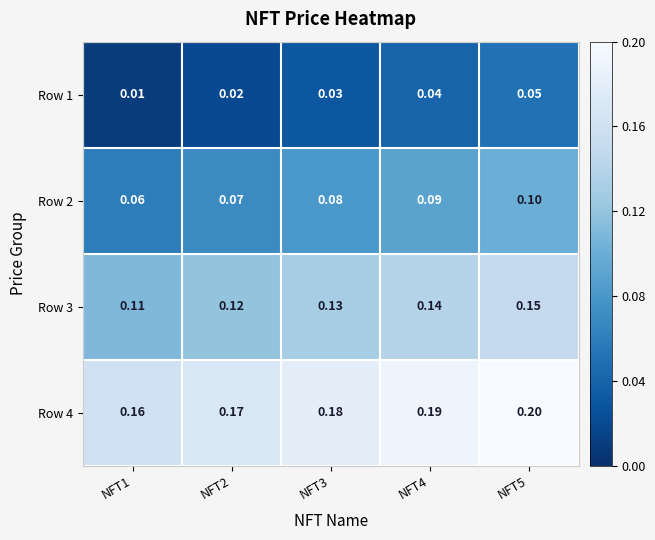

Is the value of Row 3 at NFT4 greater than the value of Row 4 at NFT4?

No